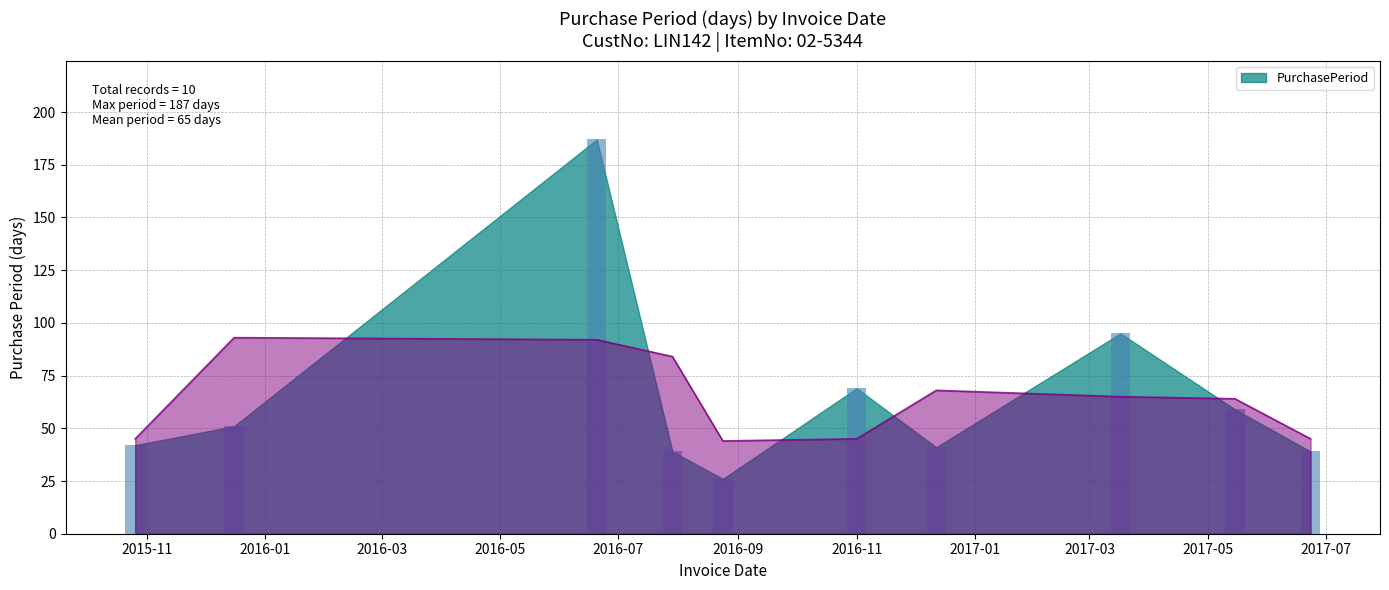

What value does the data have at 2016-11, to the nearest 5?

70